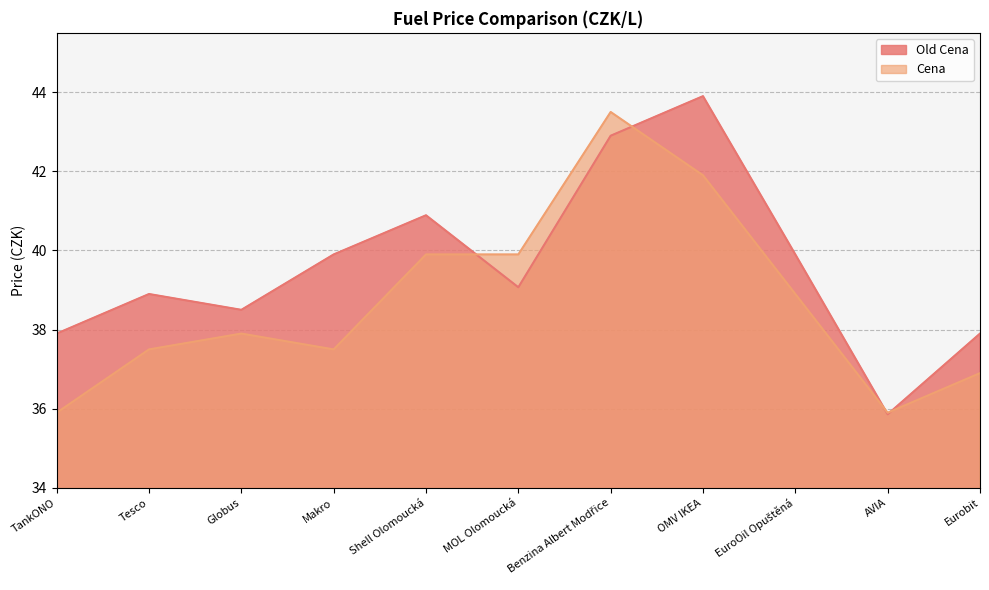

What is the difference between the second highest and minimum values in the Cena series?

6.0